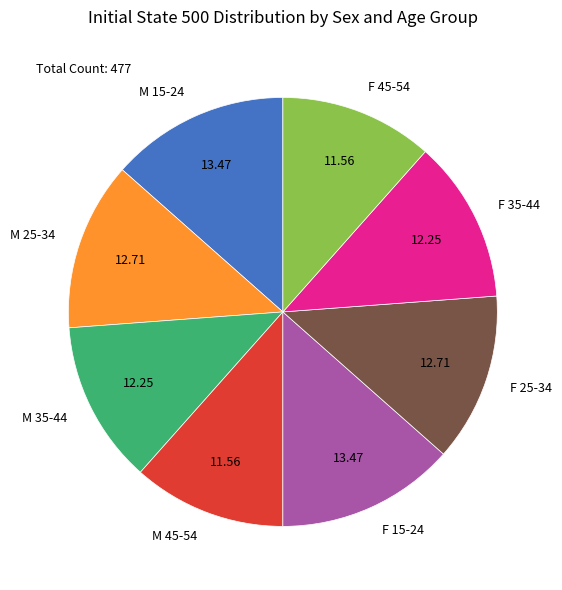

Do M 45-54 and F 35-44 together represent more than half of the pie?

No